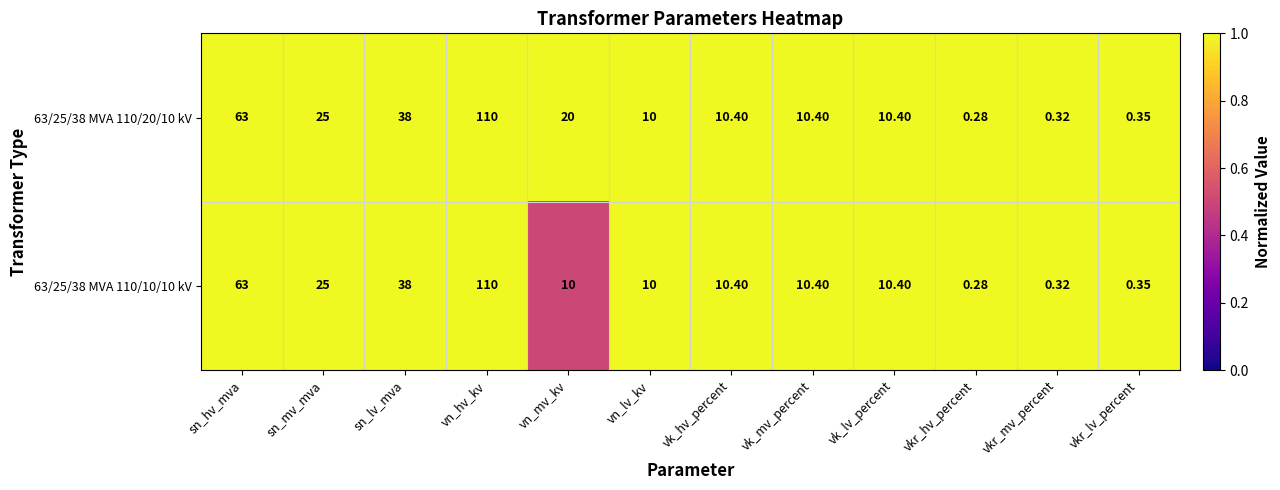

What is the total value across all series at vn_mv_kv?

30.0